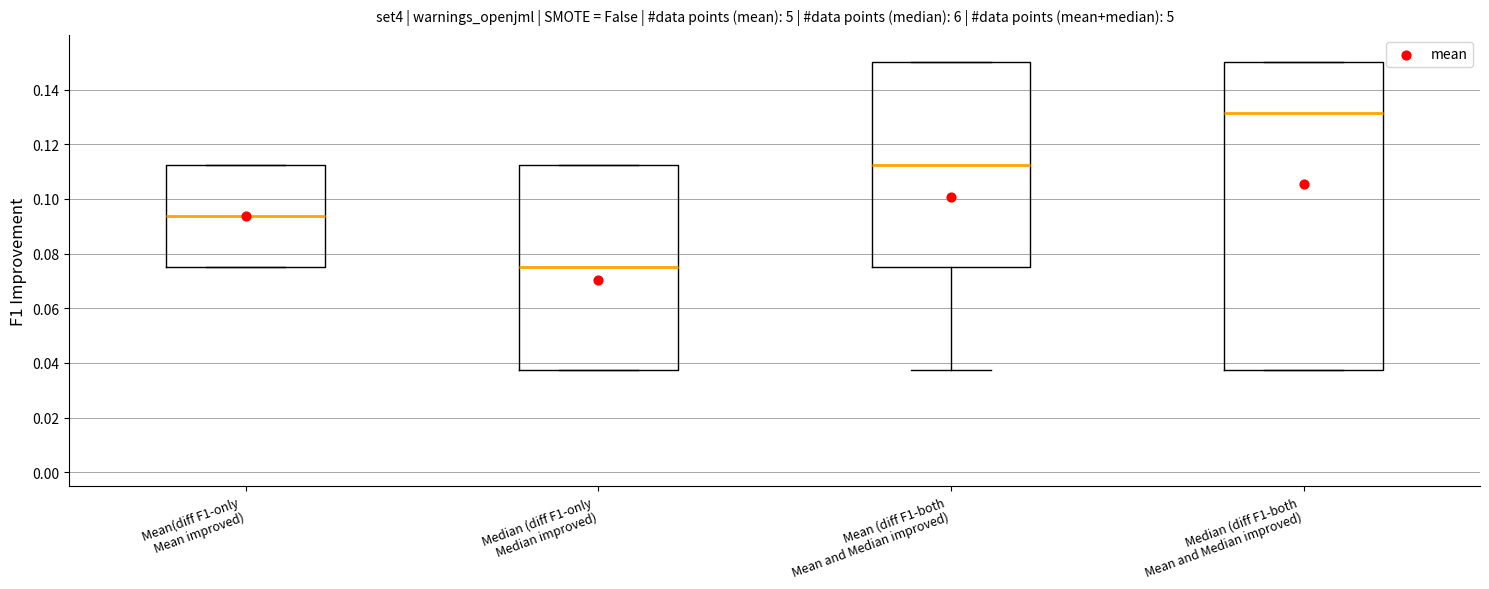

Reading left to right, read every box against the y-axis: the position of its median line, the range the box covers, and the ends of its whiskers. The values are not printed on the chart, so give them approximately, as read against the axis.

Mean(diff F1-only Mean improved): median 0.094, box 0.076 to 0.112, whiskers 0.076 to 0.112
Median (diff F1-only Median improved): median 0.076, box 0.038 to 0.112, whiskers 0.038 to 0.112
Mean (diff F1-both Mean and Median improved): median 0.112, box 0.076 to 0.150, whiskers 0.038 to 0.150
Median (diff F1-both Mean and Median improved): median 0.132, box 0.038 to 0.150, whiskers 0.038 to 0.150